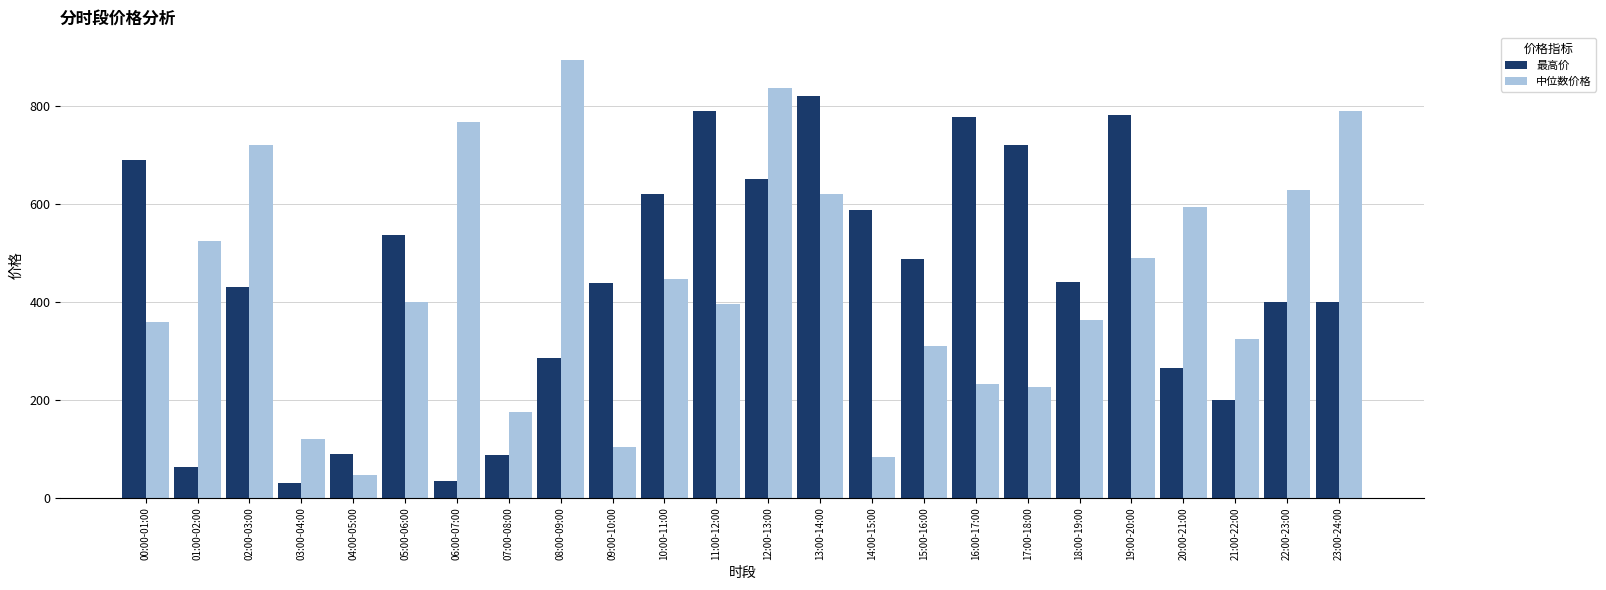

How many data points in 中位数价格 are above 398?

12